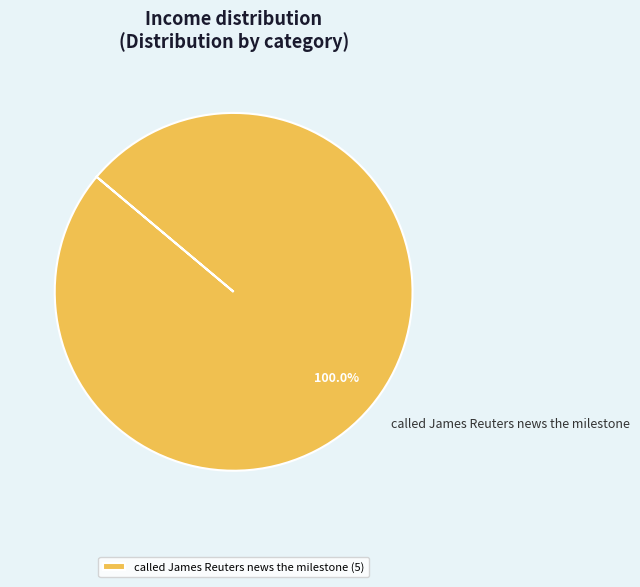

Does called James Reuters news the milestone account for over 50% of the chart?

Yes